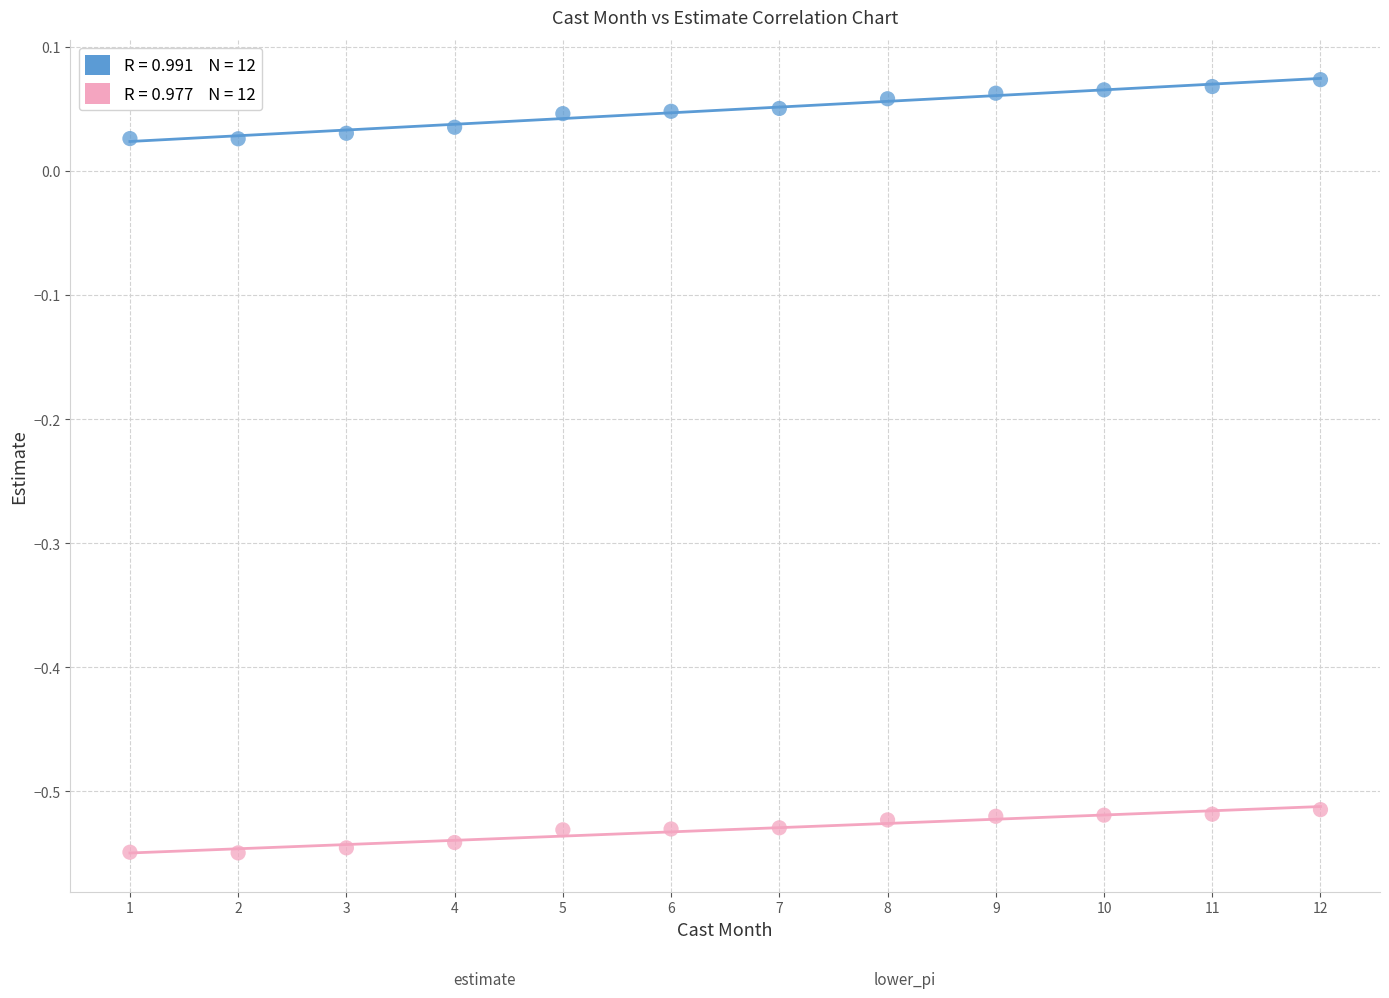

Across all data points, what is the range of X values (max minus min)?

11.0